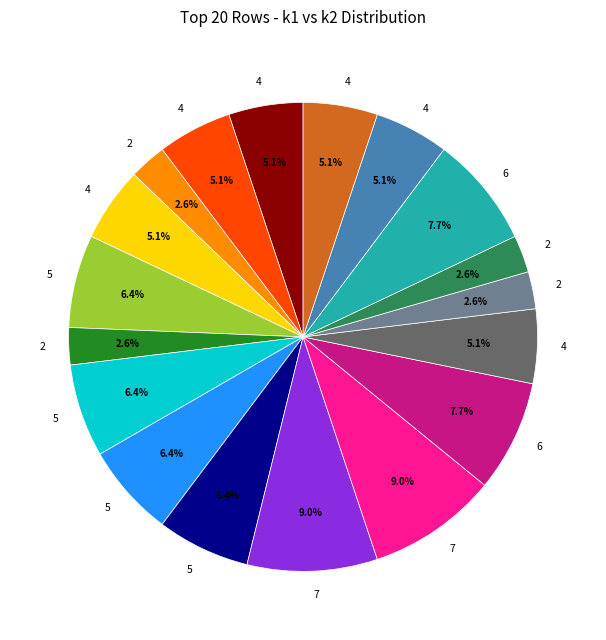

Is there a majority slice in this chart?

No